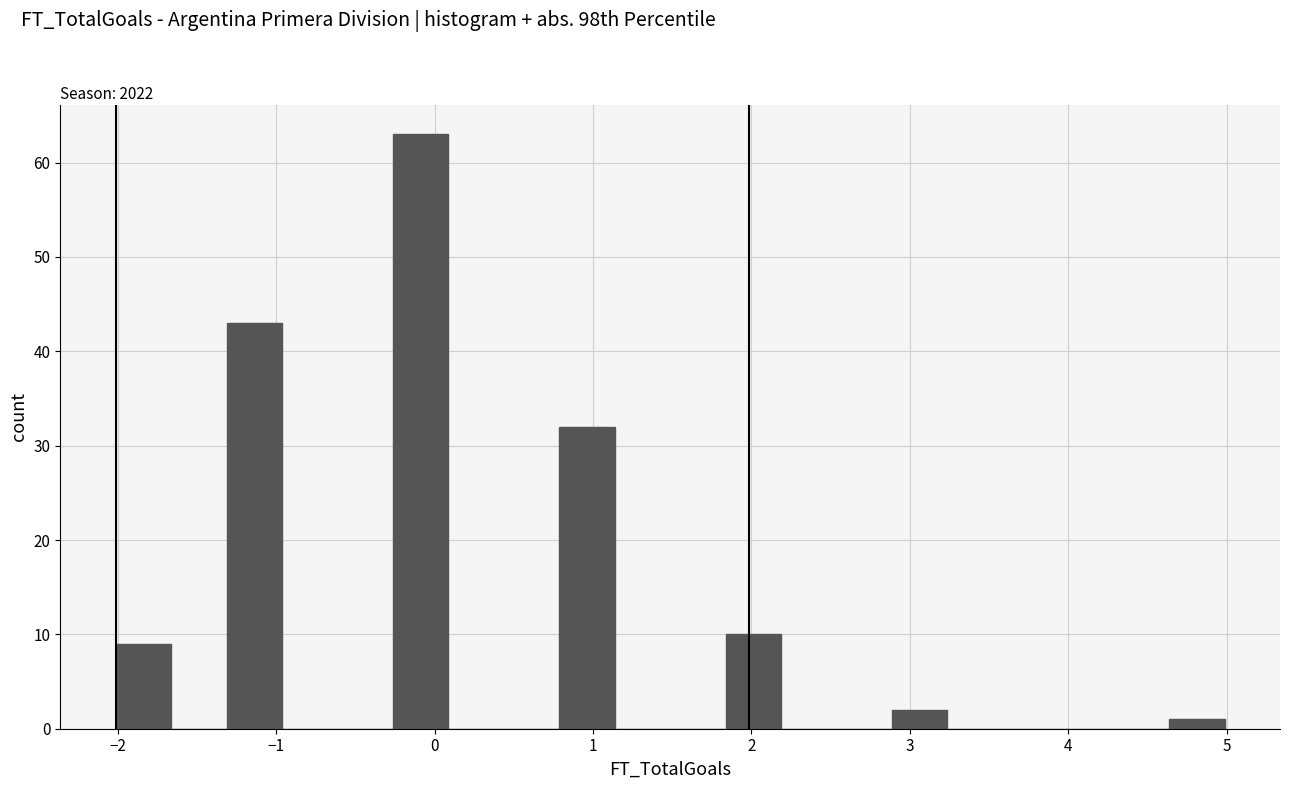

Around what value on the x-axis is the tallest bar? Give the approximate position of its centre, as read against the axis.

-0.1